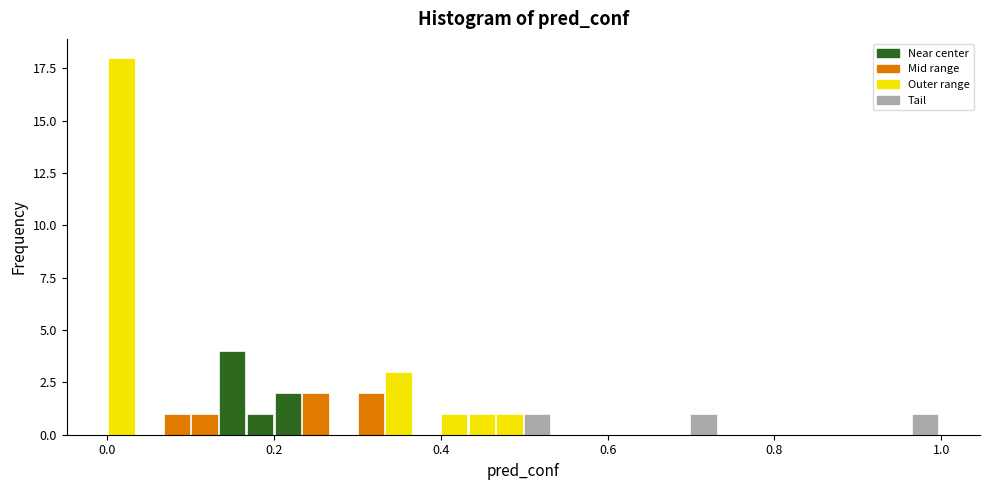

Around what value on the x-axis is the tallest bar? Give the approximate position of its centre, as read against the axis.

0.02